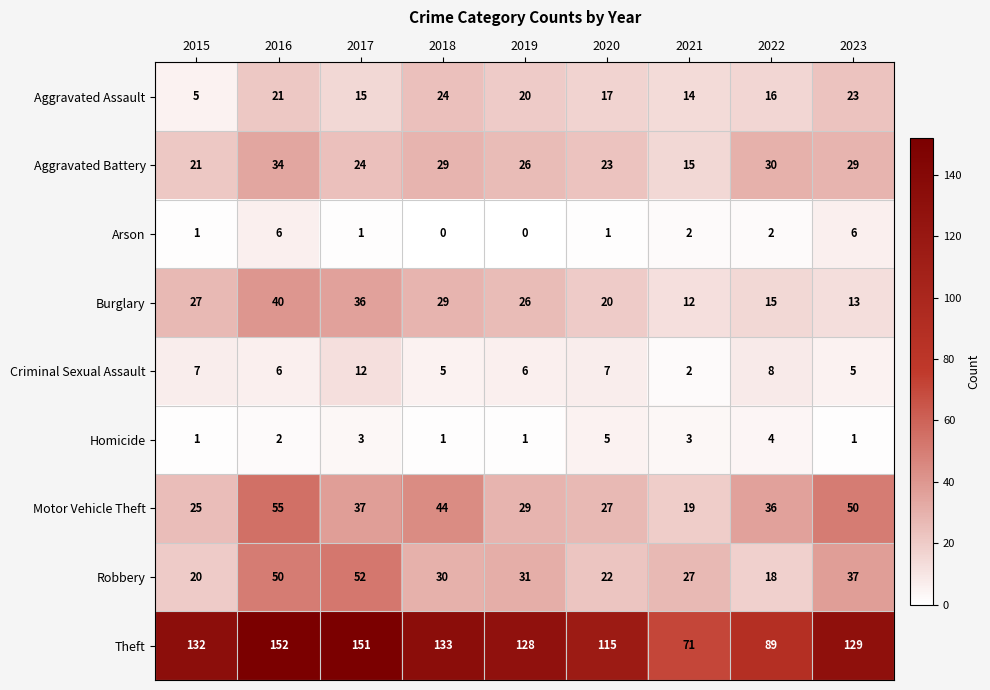

How many categories are shown in the chart?

9